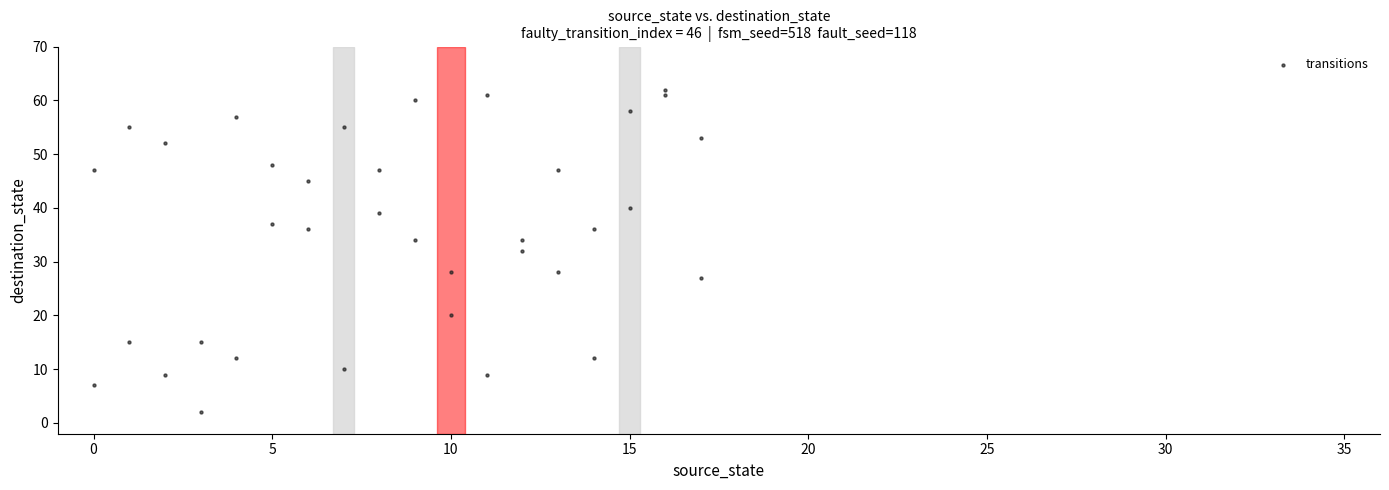

What is the range of X values (max minus min)?

17